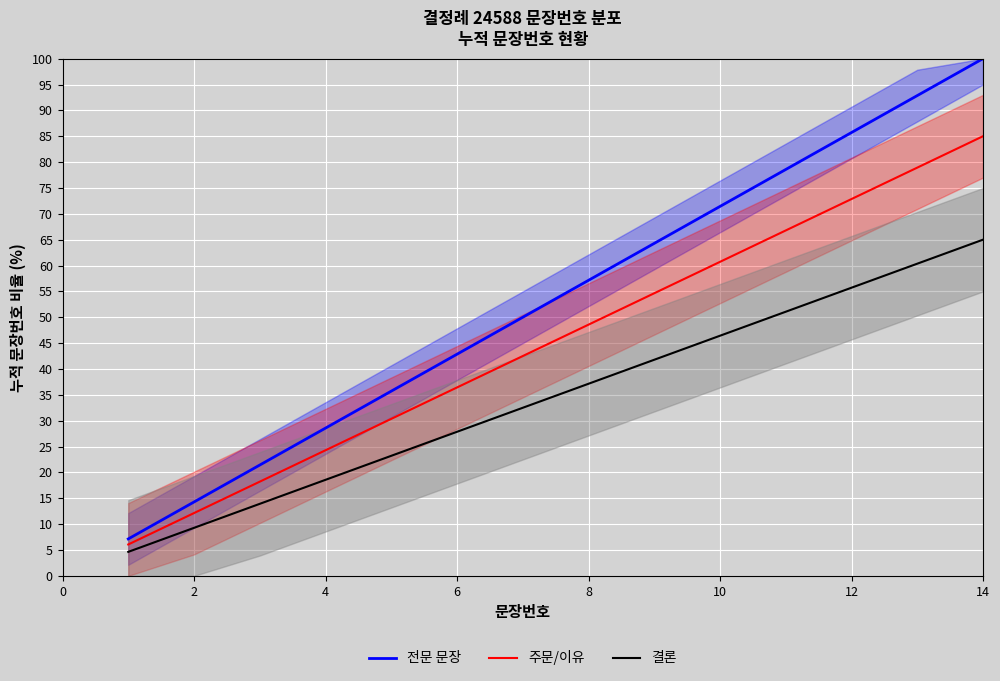

At which label does 전문 문장 reach its peak?

14